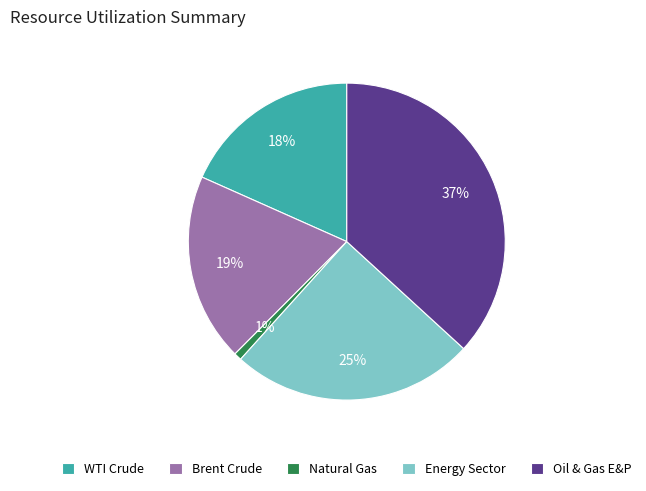

Combined, do WTI Crude and Natural Gas account for over 50%?

No